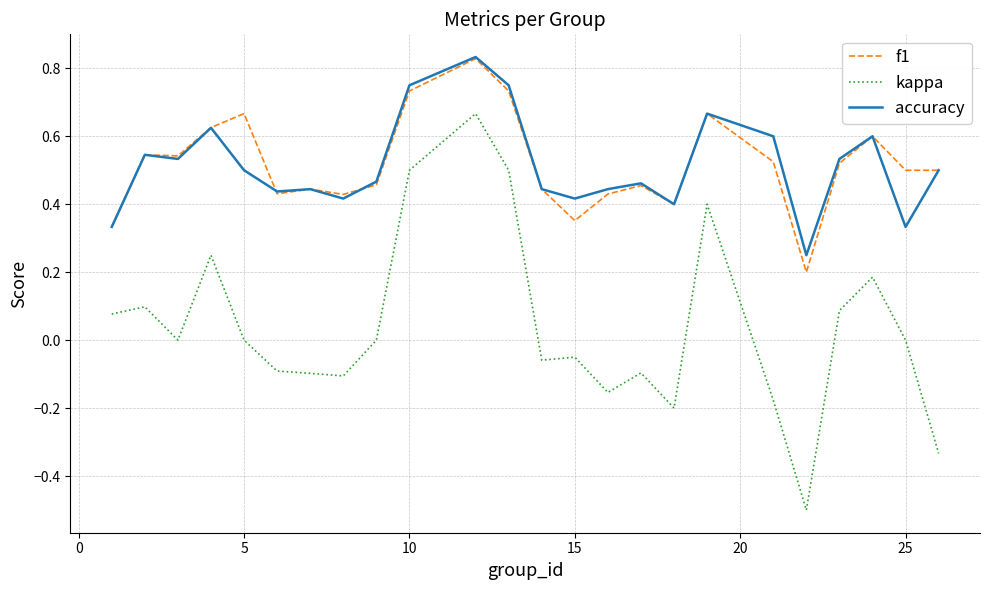

True or false: kappa and accuracy cross at least once.

False